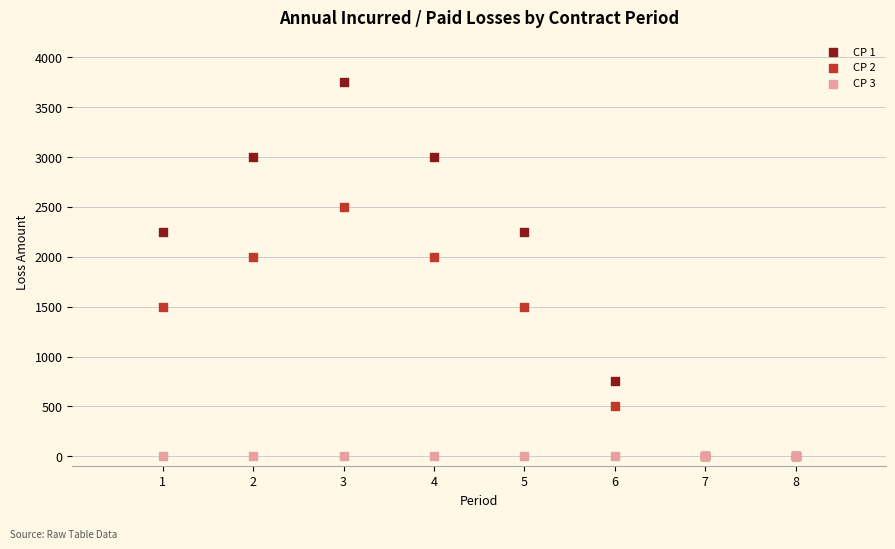

What are all the series names shown in the legend?

CP 1, CP 2, CP 3